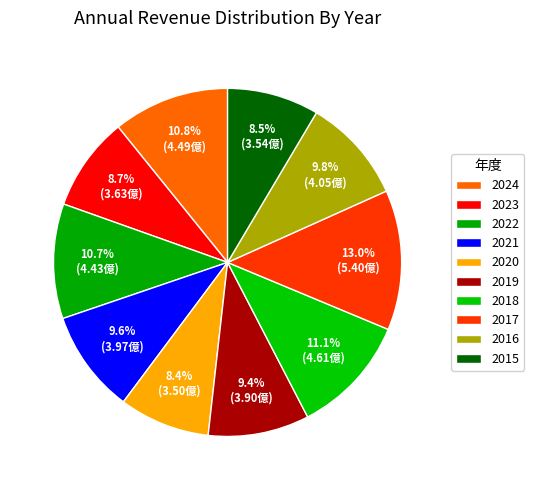

Does any single category account for the majority?

No